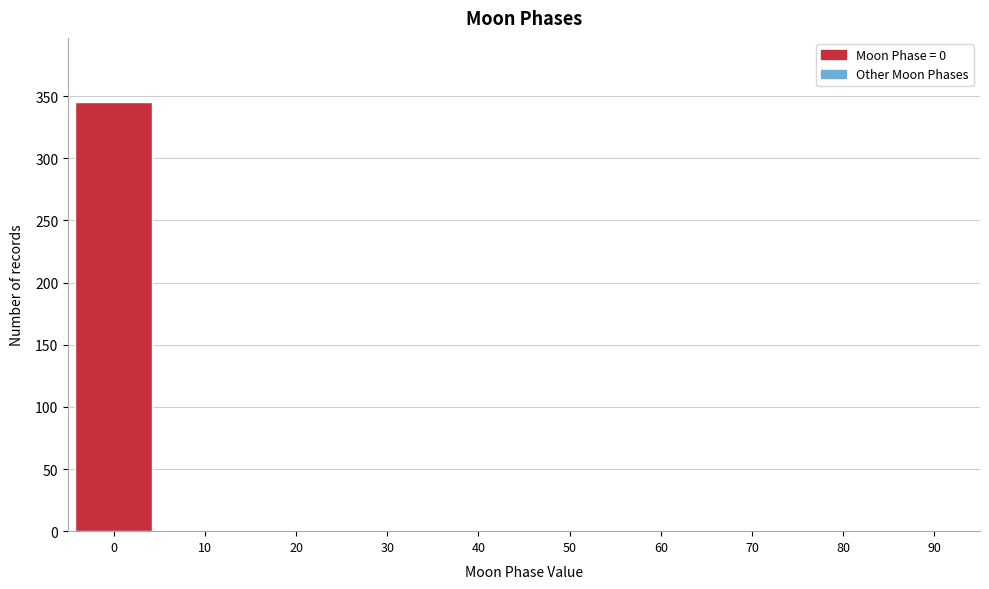

Reading left to right, what are all the values shown in this chart?

0=345	10=0	20=0	30=0	40=0	50=0	60=0	70=0	80=0	90=0